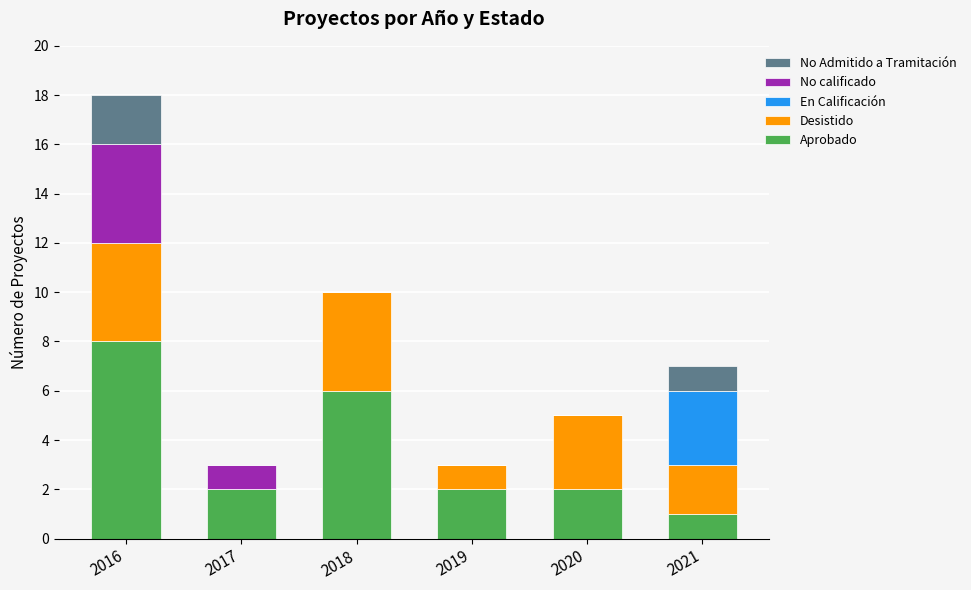

At which category is the sum across all series the highest?

2016